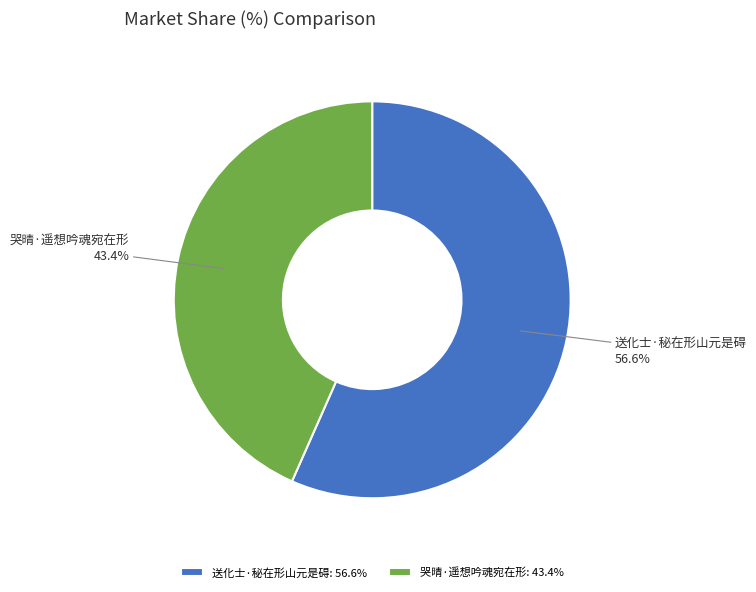

To the nearest percent, what is the combined percentage of 送化士·秘在形山元是碍 and 哭晴·遥想吟魂宛在形?

100%